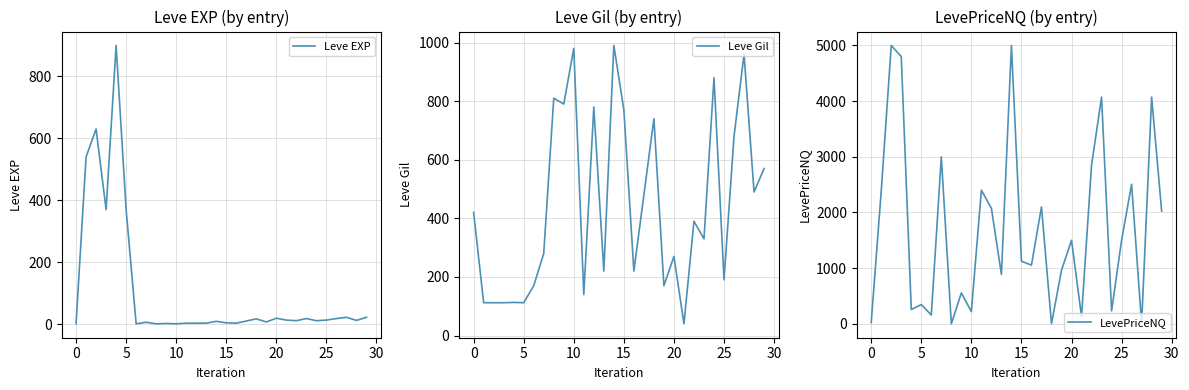

True or false: Leve Gil has a value of 632 at 0.

False